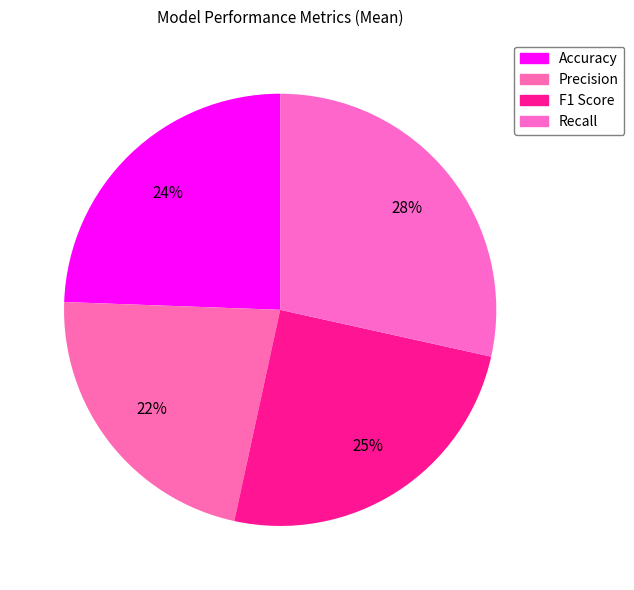

Rank the categories by value from lowest to highest.

Precision, Accuracy, F1 Score, Recall